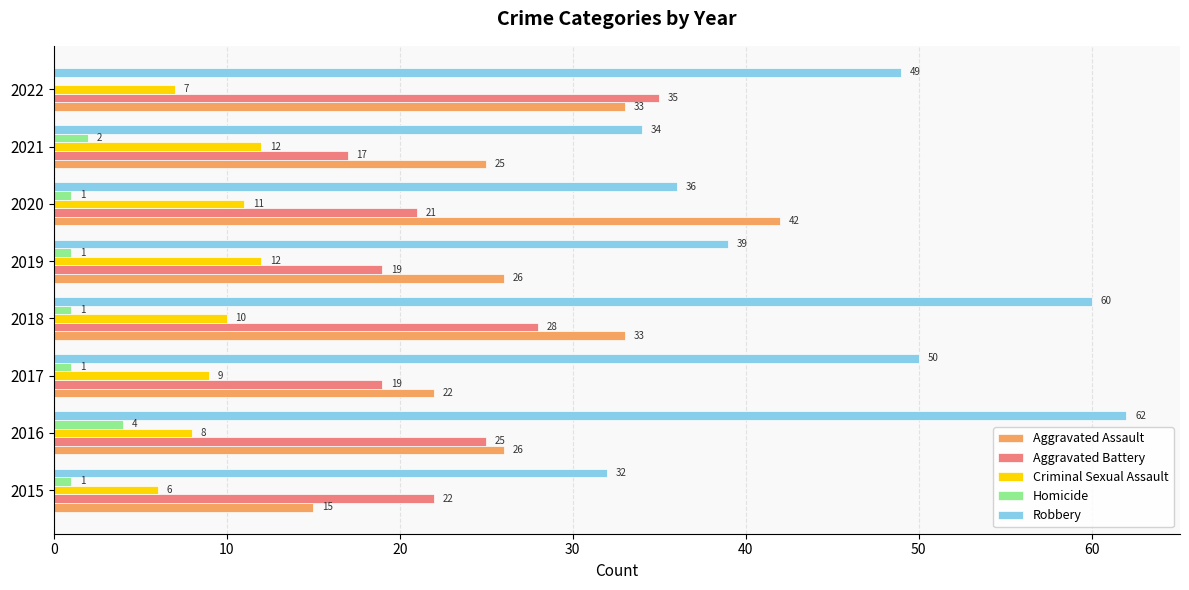

What is the sum of all Aggravated Assault values?

222